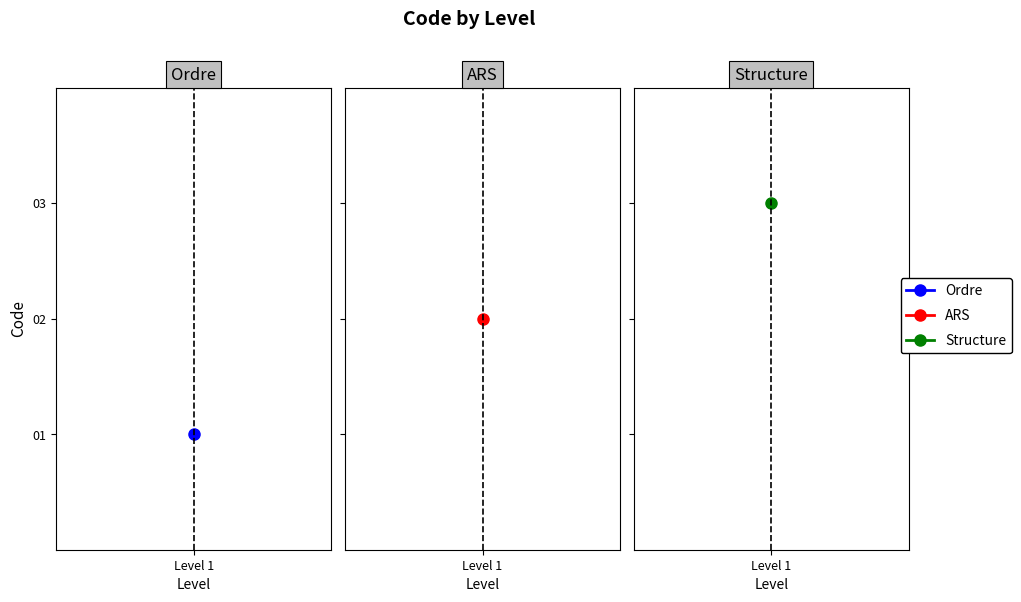

Is it true that the value at ARS is 1?

False